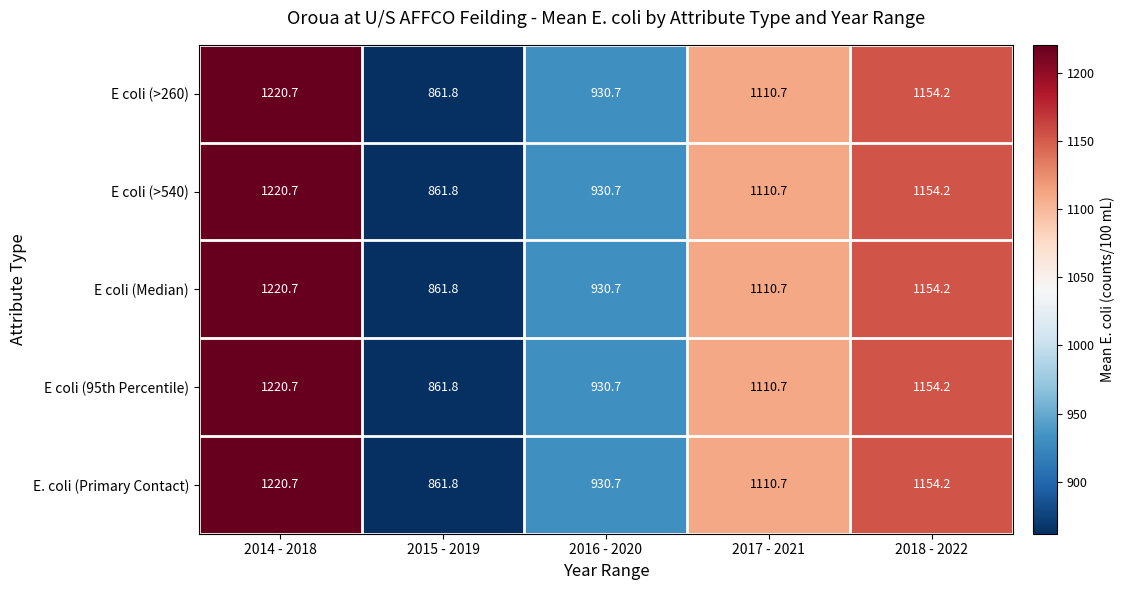

What is the difference between the maximum and second lowest values in the E. coli (Primary Contact) series?

290.0